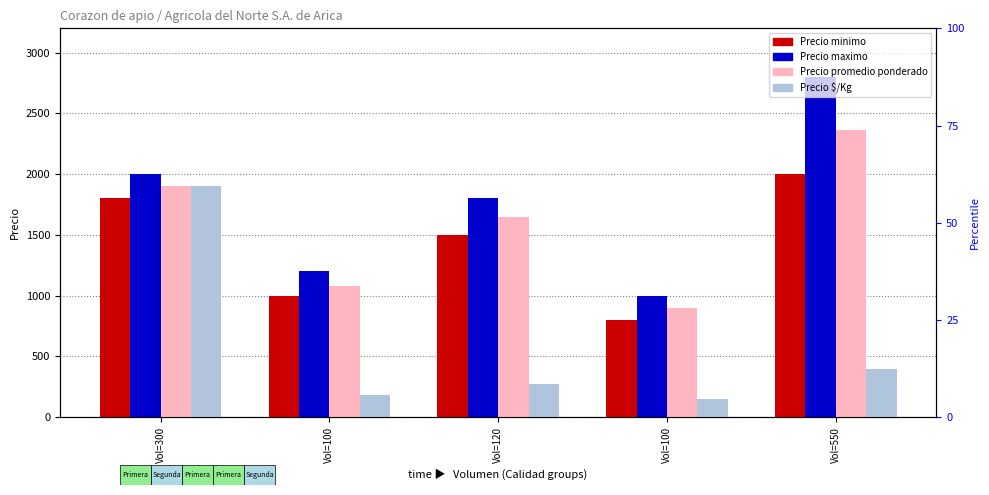

How many distinct data groups are displayed?

4